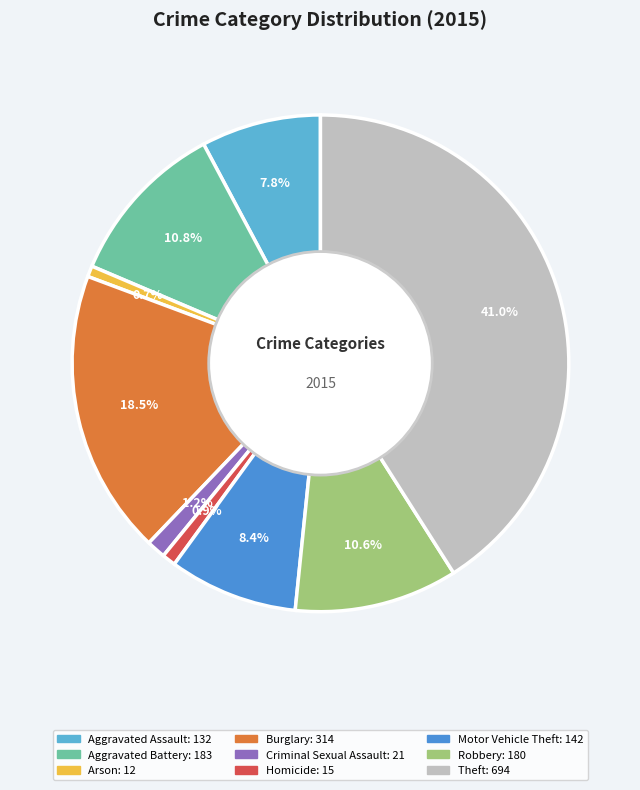

How many segments does this pie chart have?

9